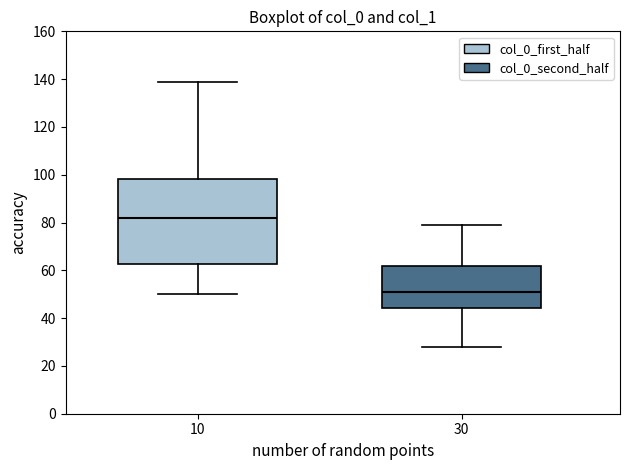

Which box's median line is the highest?

10